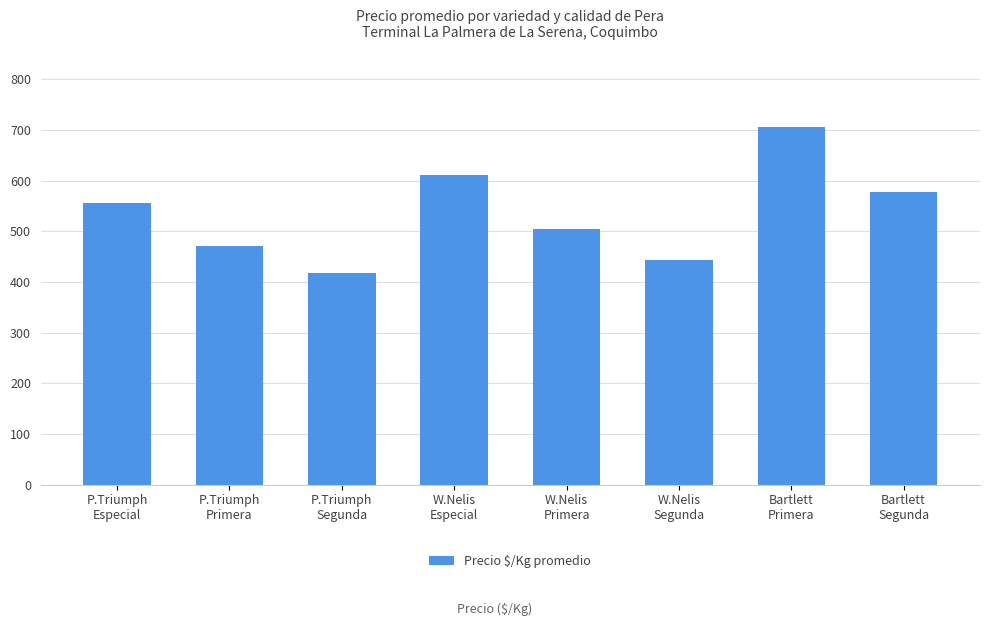

What is the greatest value displayed?

706